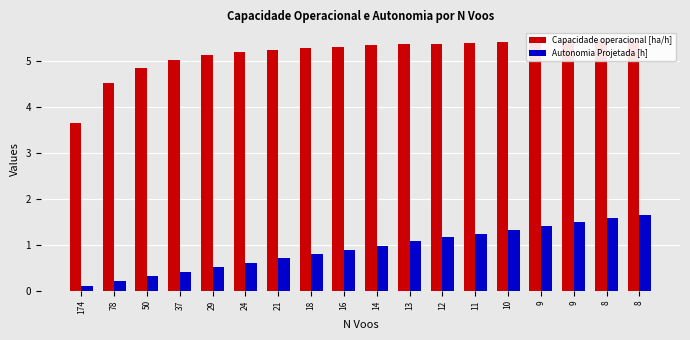

Which category has the highest value across all series?

8